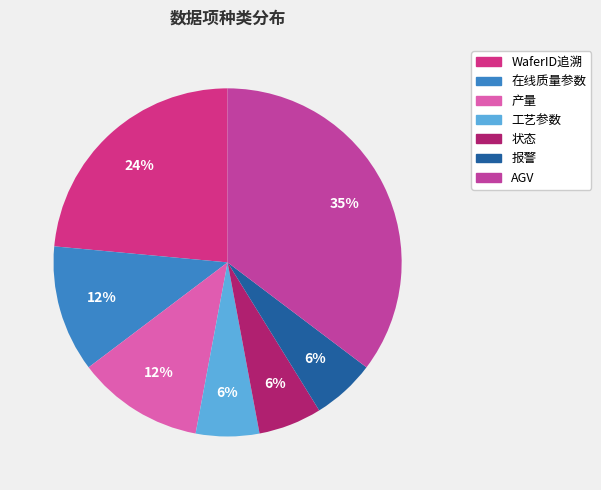

What is the total percentage of 工艺参数 and AGV?

41.2%